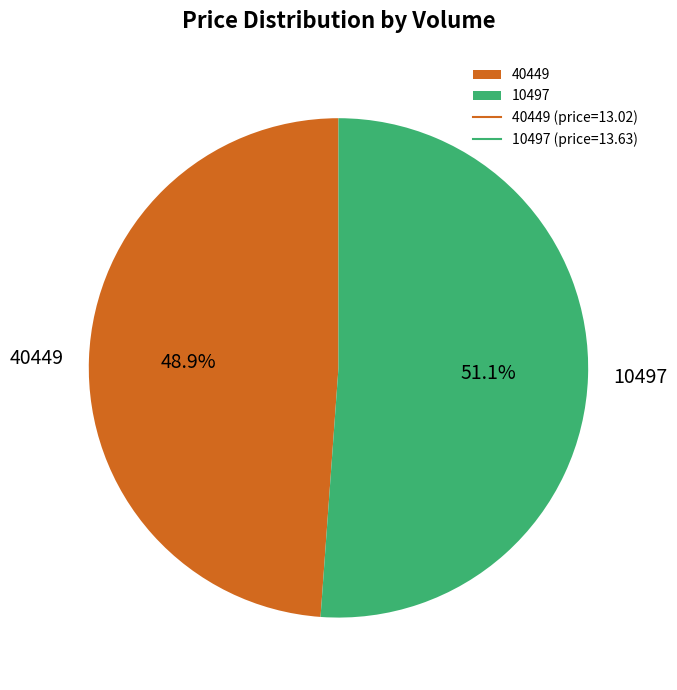

Which slice is the smallest?

40449